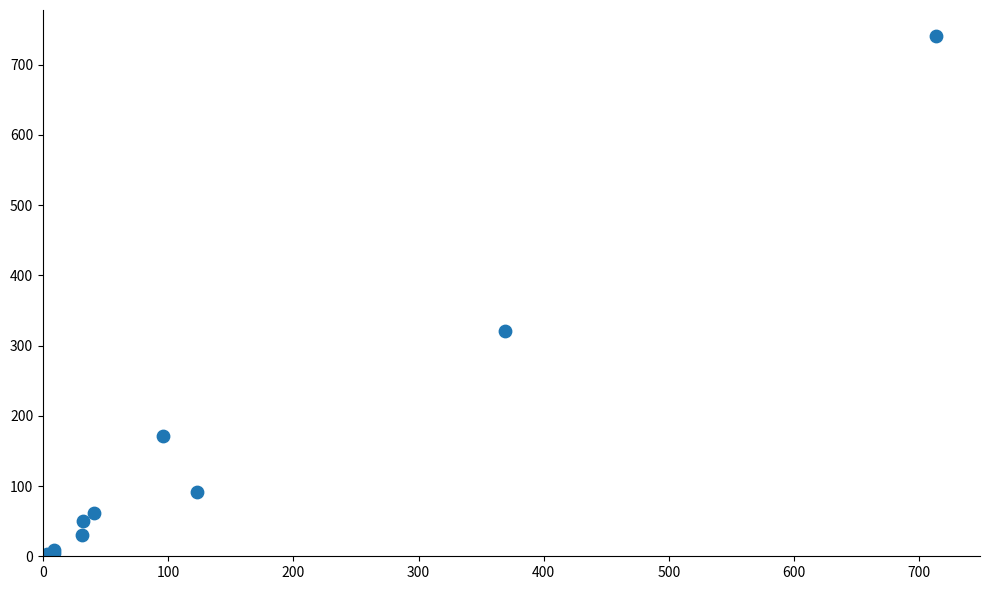

What Y value in the scatter plot is closest to 372?

321